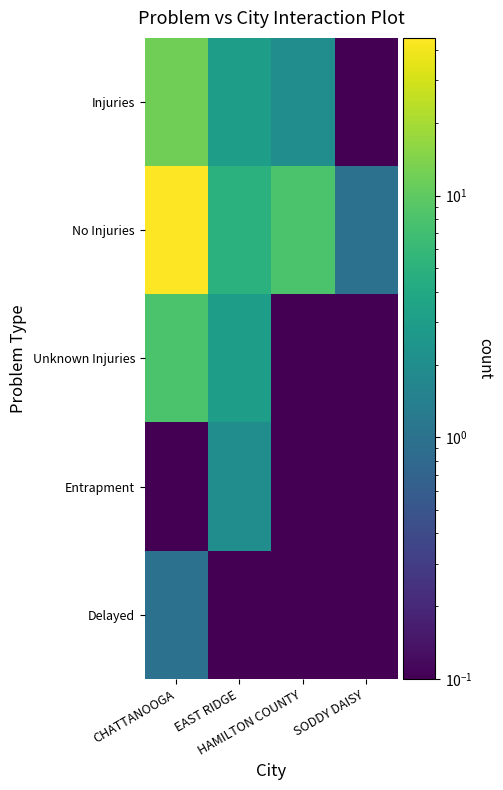

Reading left to right, what are all the values shown in this chart?

Injuries: CHATTANOOGA=12.0	EAST RIDGE=3.0	HAMILTON COUNTY=2.0	SODDY DAISY=0.1
No Injuries: CHATTANOOGA=45.0	EAST RIDGE=5.0	HAMILTON COUNTY=8.0	SODDY DAISY=1.0
Unknown Injuries: CHATTANOOGA=8.0	EAST RIDGE=3.0	HAMILTON COUNTY=0.1	SODDY DAISY=0.1
Entrapment: CHATTANOOGA=0.1	EAST RIDGE=2.0	HAMILTON COUNTY=0.1	SODDY DAISY=0.1
Delayed: CHATTANOOGA=1.0	EAST RIDGE=0.1	HAMILTON COUNTY=0.1	SODDY DAISY=0.1